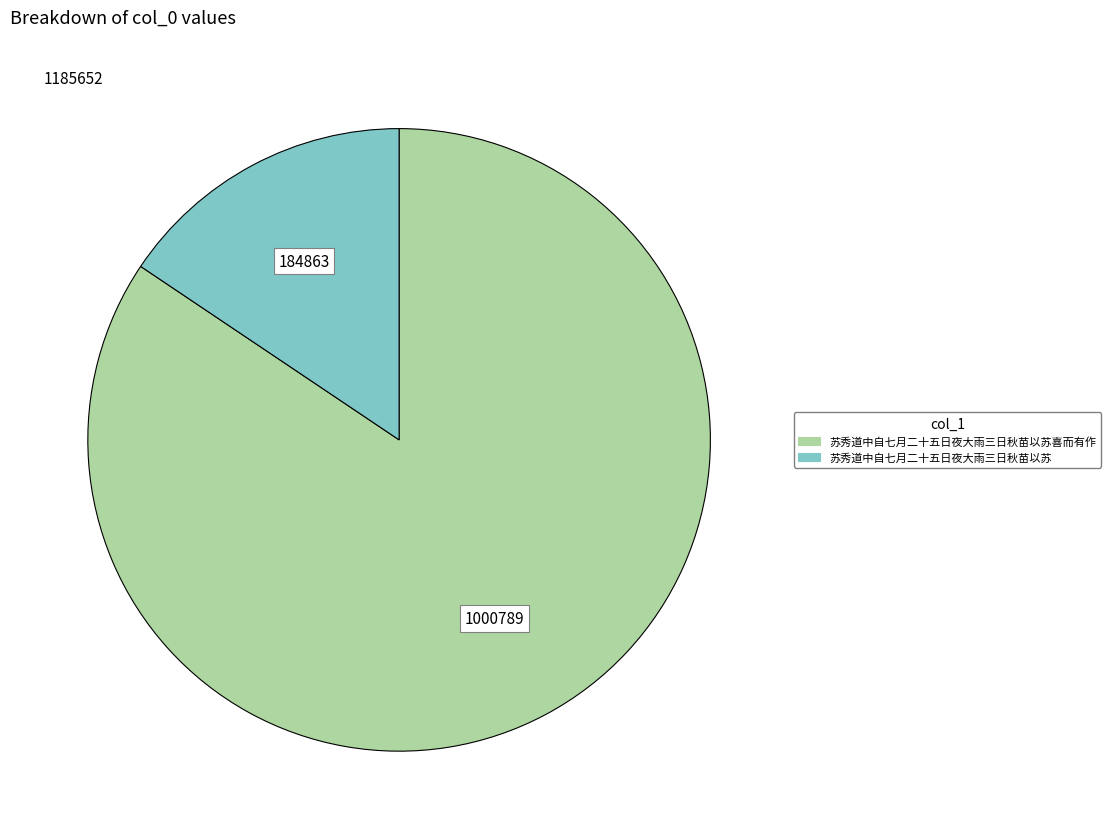

Is there any slice that represents more than half of the pie?

Yes